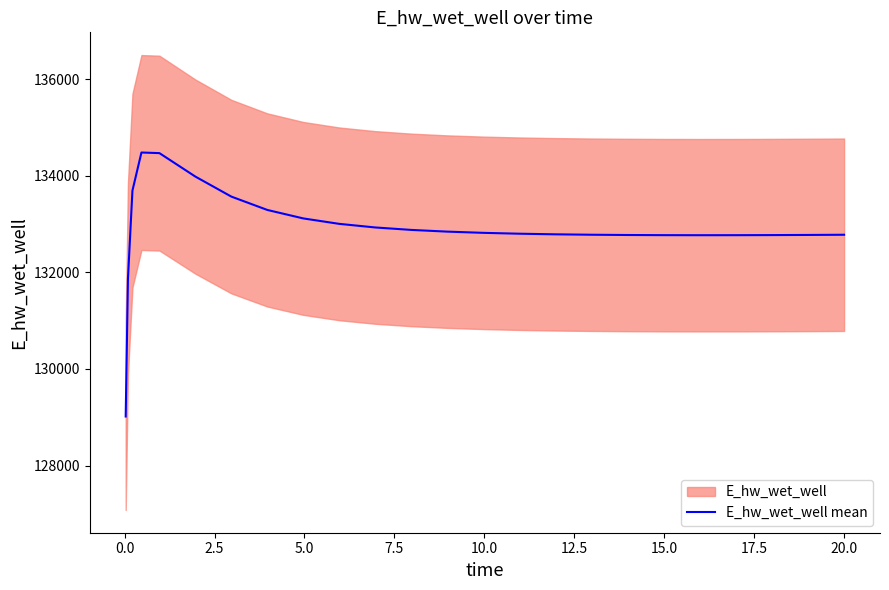

What is the lowest value of the E_hw_wet_well mean series?

129015.7